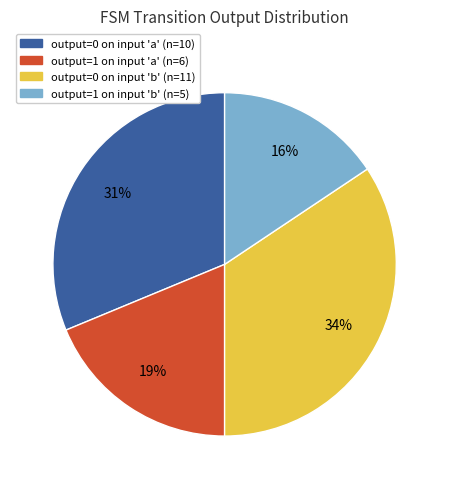

The output=1 on input 'b' (n=5) slice represents 7% of the pie. True or false?

False